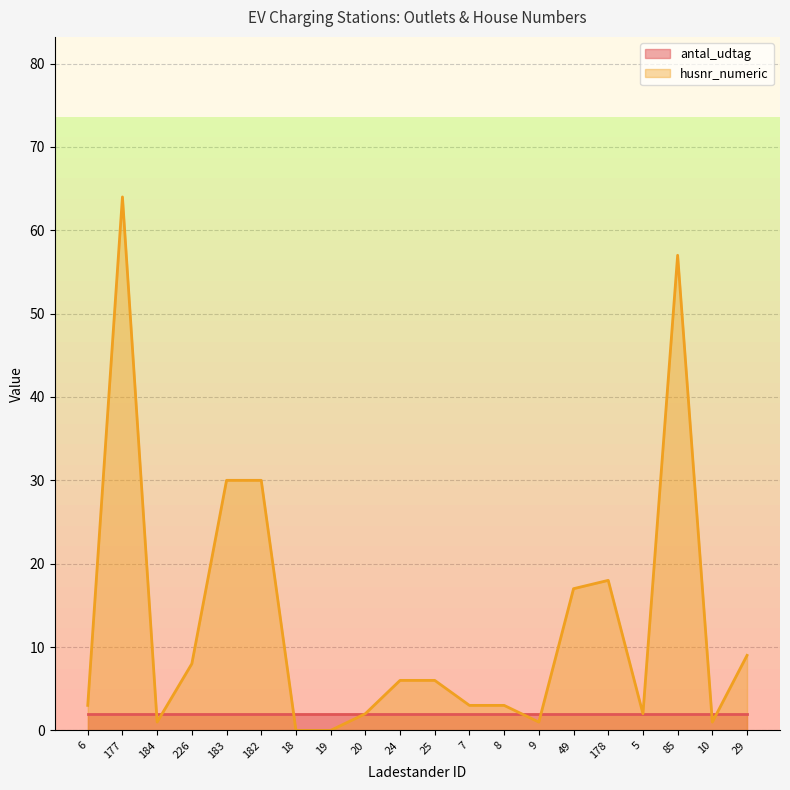

The value at 24 is 6. True or false?

True